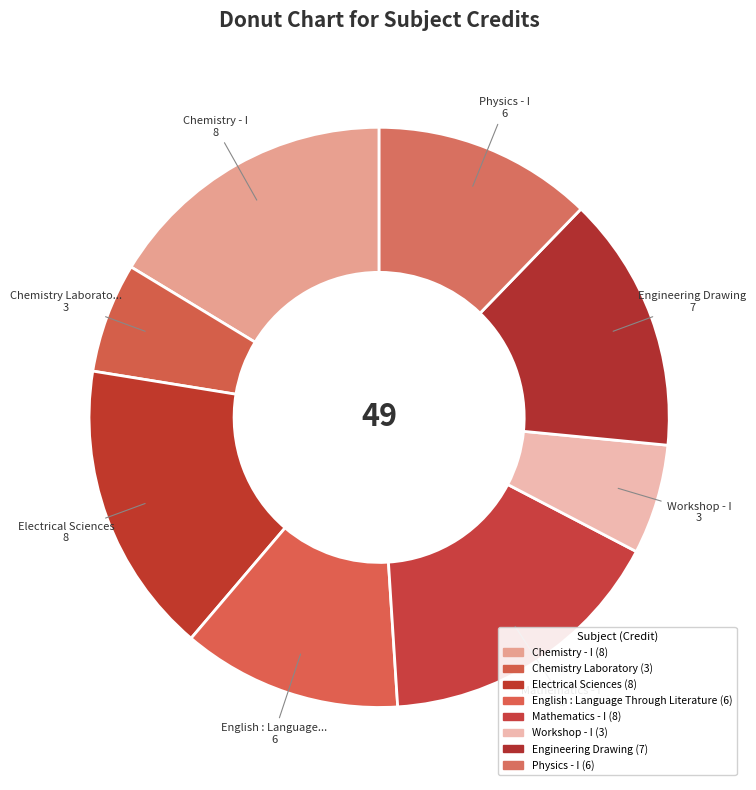

The Mathematics - I slice represents 16% of the pie. True or false?

True